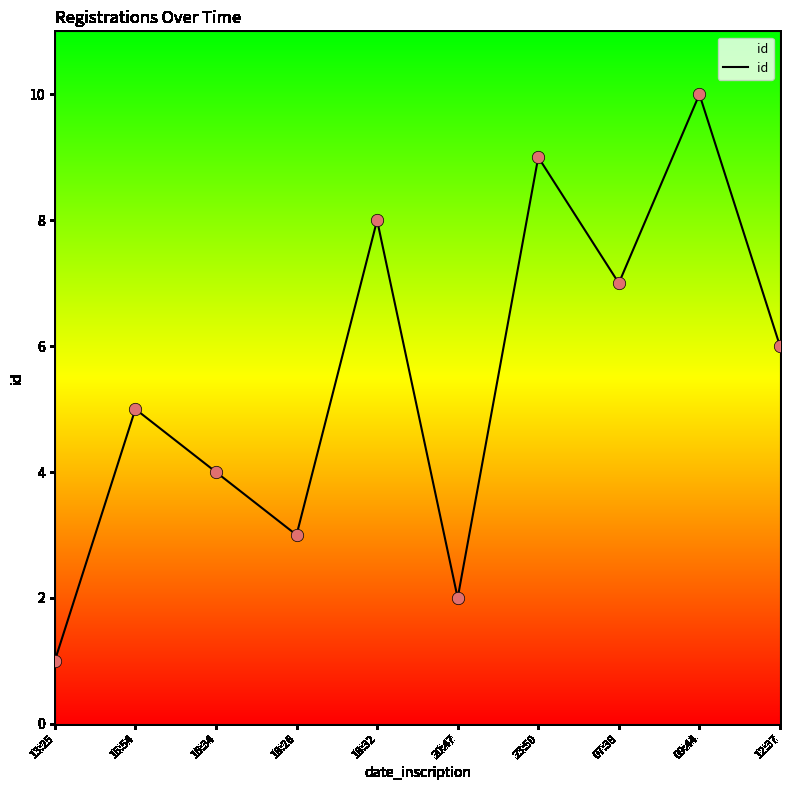

Which has a higher value, 09:44 or 12:37?

09:44